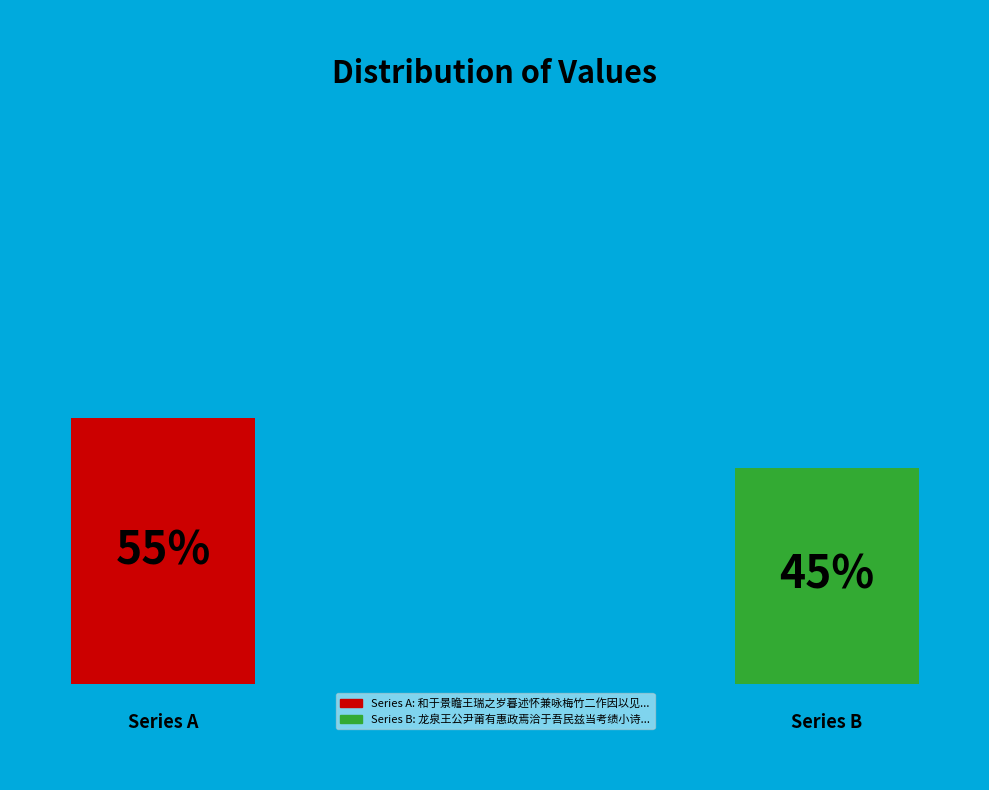

To the nearest percent, what portion does 和于景瞻王瑞之岁暮述怀兼咏梅竹二作因以见彼此之情 其二 represent?

55%